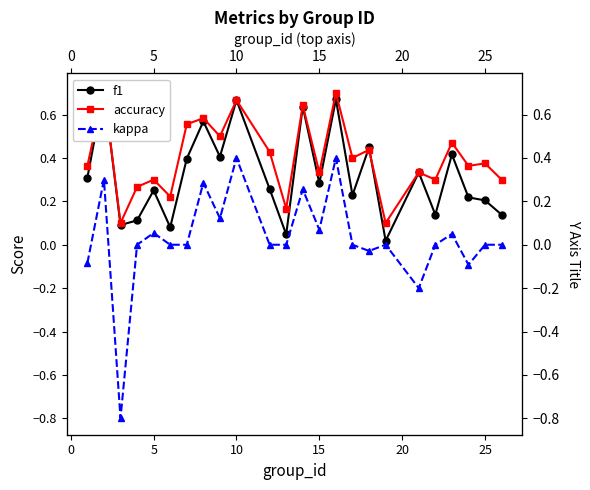

Reading left to right, what are all the values shown in this chart?

f1: 0.3	0.7	0.1	0.1	0.3	0.1	0.4	0.6	0.4	0.7	0.3	0.0	0.6	0.3	0.7	0.2	0.4	0.0	0.3	0.1	0.4	0.2	0.2	0.1
accuracy: 0.4	0.7	0.1	0.3	0.3	0.2	0.6	0.6	0.5	0.7	0.4	0.2	0.6	0.3	0.7	0.4	0.4	0.1	0.3	0.3	0.5	0.4	0.4	0.3
kappa: -0.1	0.3	-0.8	0.0	0.1	0.0	0.0	0.3	0.1	0.4	0.0	0.0	0.3	0.1	0.4	0.0	-0.0	0.0	-0.2	0.0	0.0	-0.1	0.0	0.0